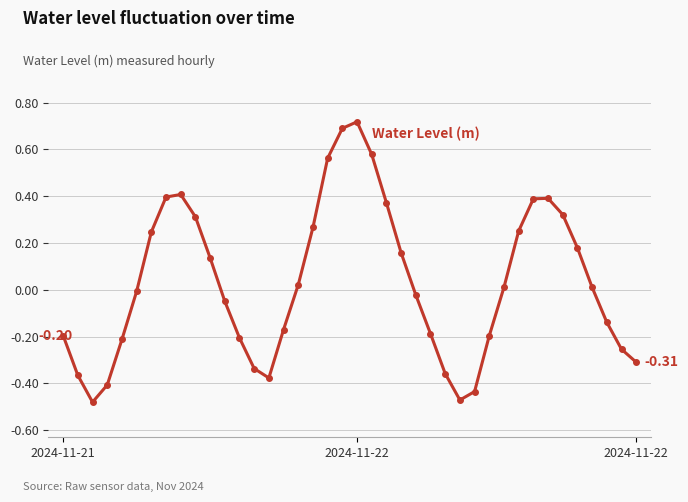

True or false: the data has more than 2 interior local peaks.

True